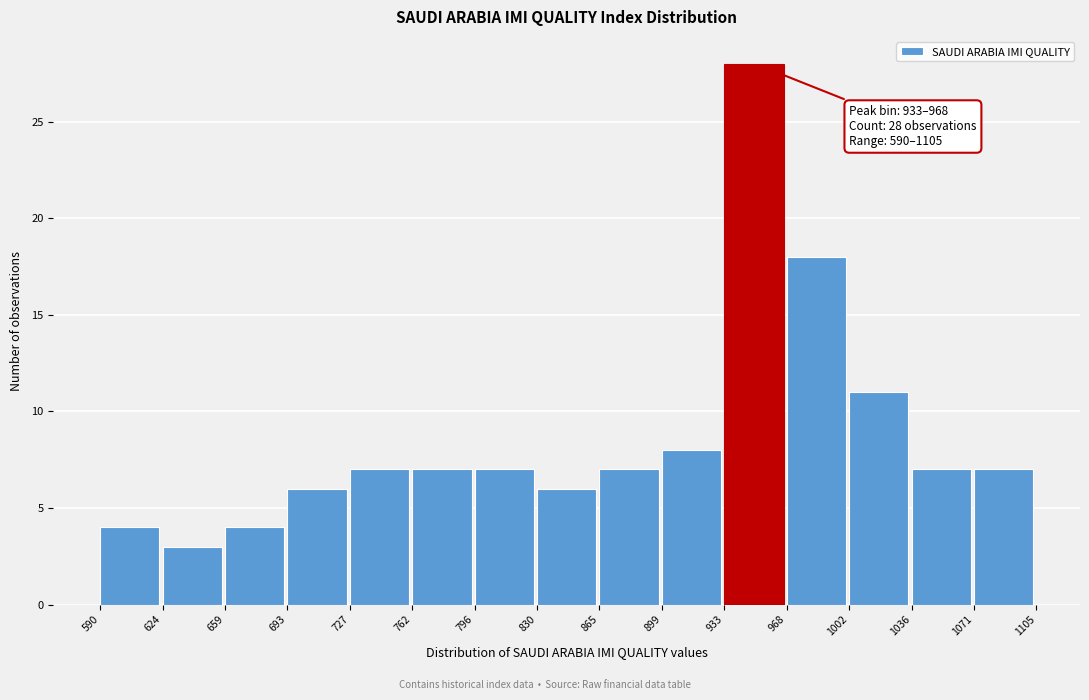

Over which range of the x-axis is the bar tallest?

933 to 968